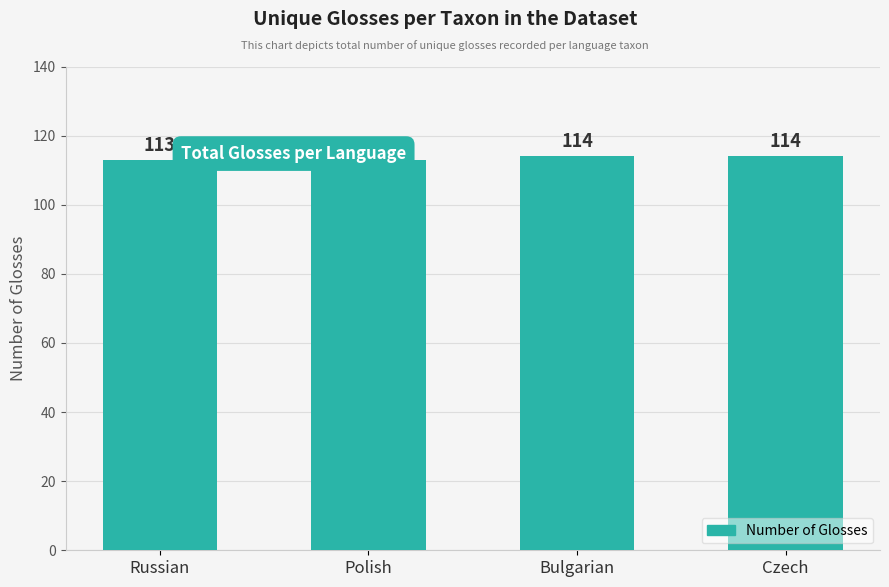

Which has a higher value, Polish or Russian?

Polish